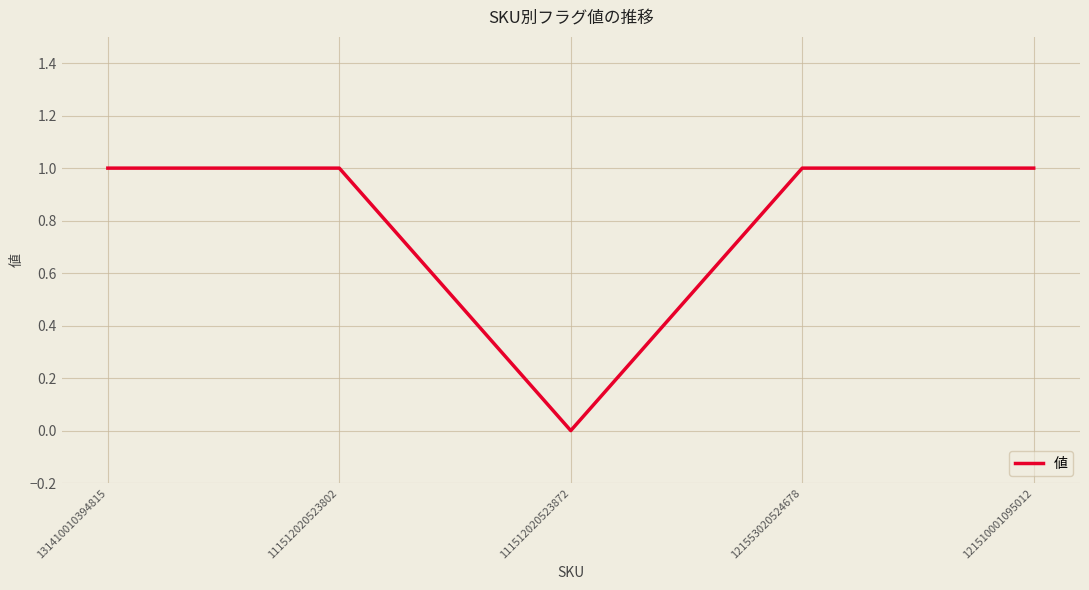

Between 111512020523872 and 121553020524678, which is larger?

121553020524678